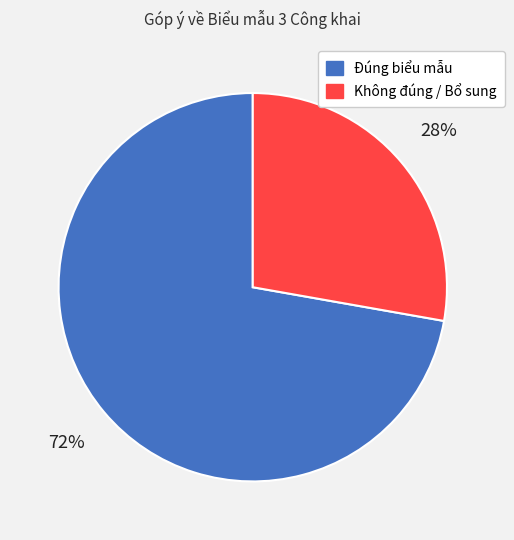

How many segments does this pie chart have?

2